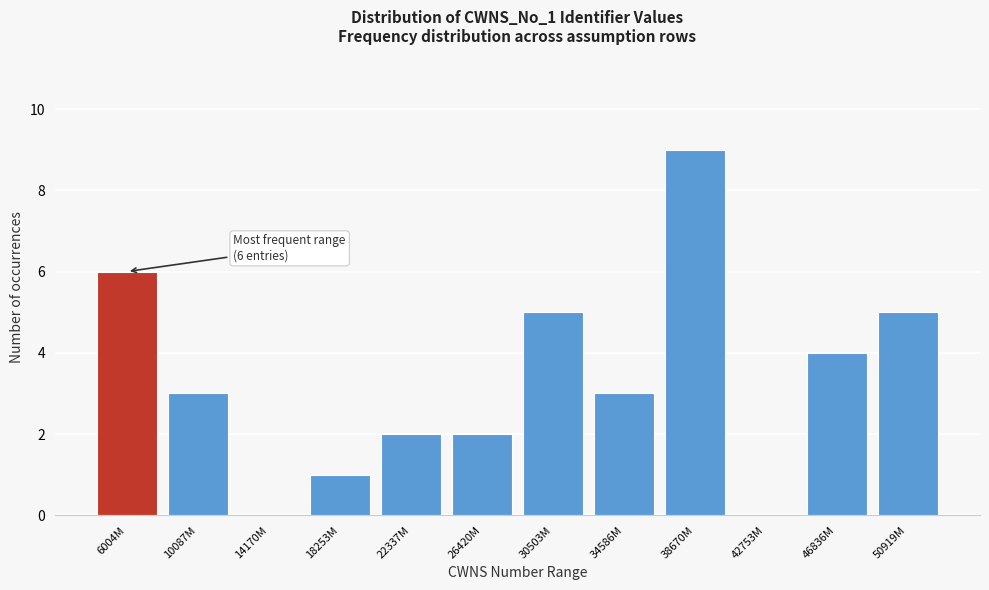

Reading left to right, extract all data points from this chart.

6004M=6	10087M=3	14170M=0	18253M=1	22337M=2	26420M=2	30503M=5	34586M=3	38670M=9	42753M=0	46836M=4	50919M=5